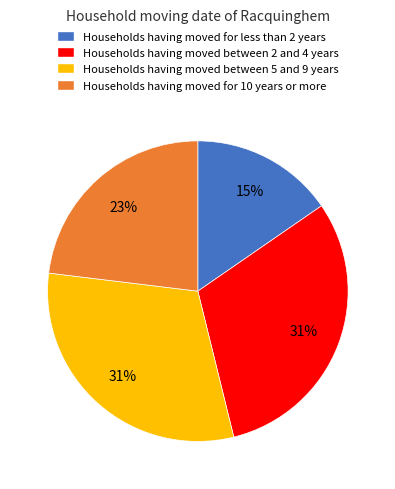

How many slices are in this pie chart?

4